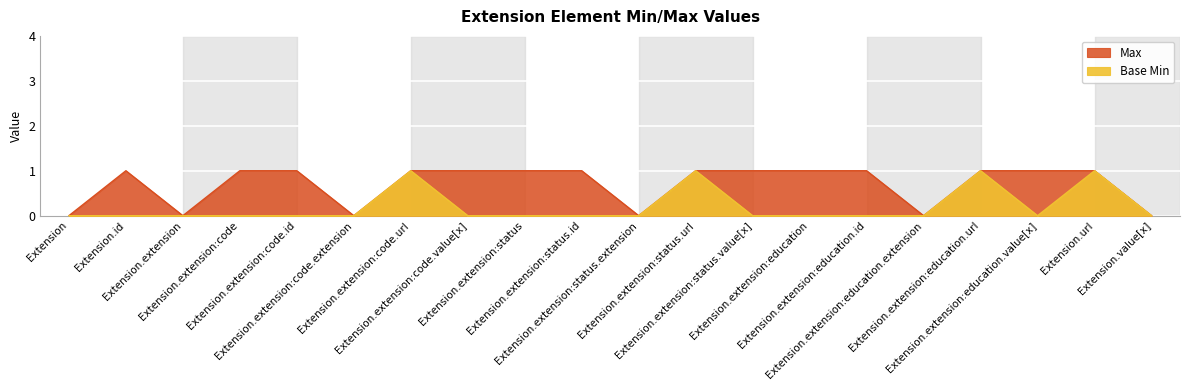

Which series changed the most between Extension.extension:code.url and Extension.extension:status?

Base Min